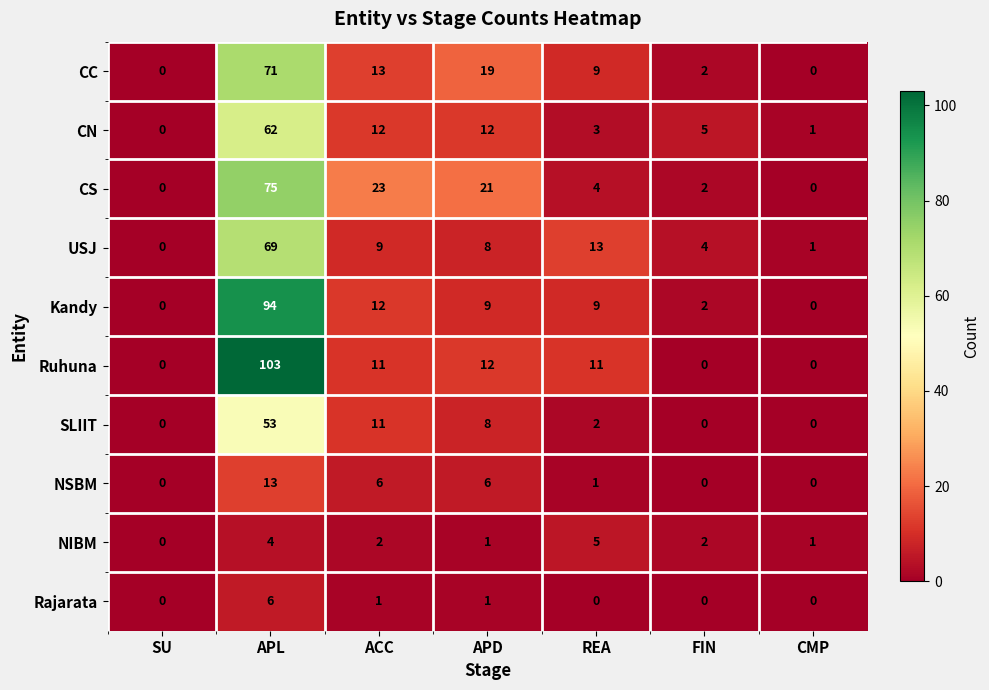

Rank the series by their maximum value, from lowest to highest.

NIBM, Rajarata, NSBM, SLIIT, CN, USJ, CC, CS, Kandy, Ruhuna